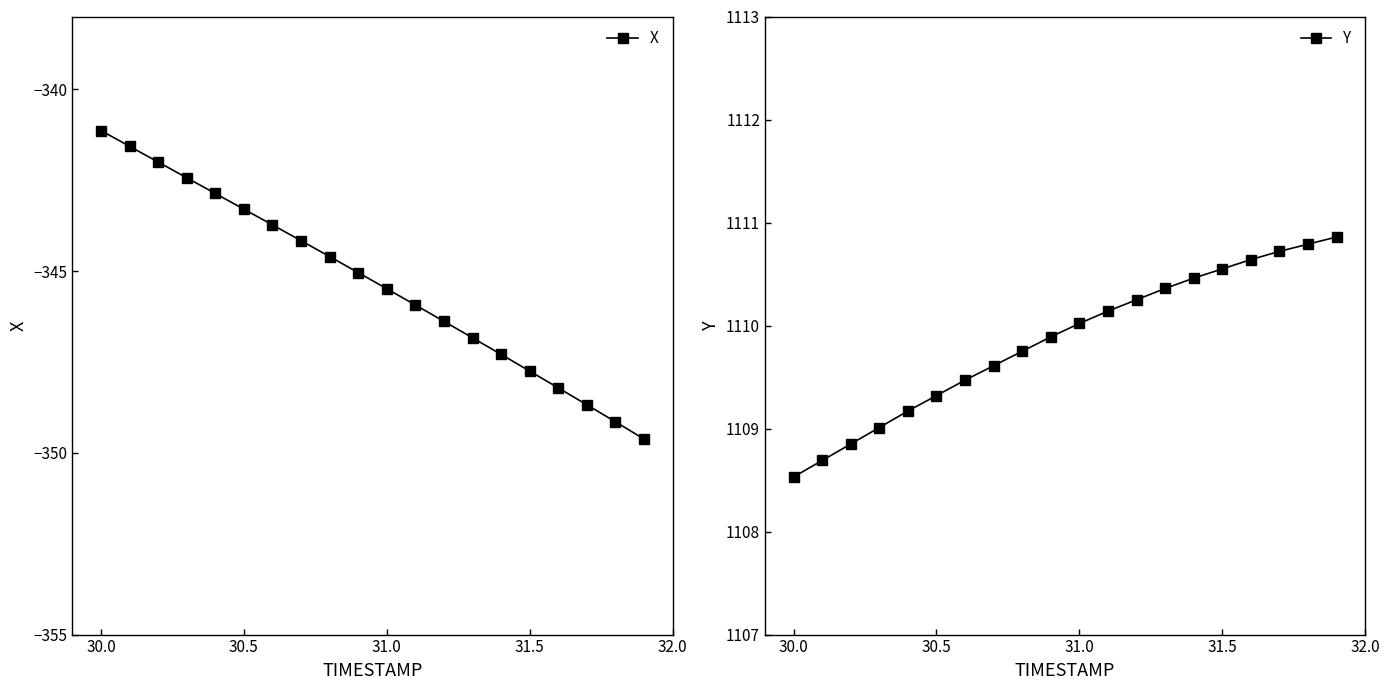

Which series has the largest range (max minus min)?

X